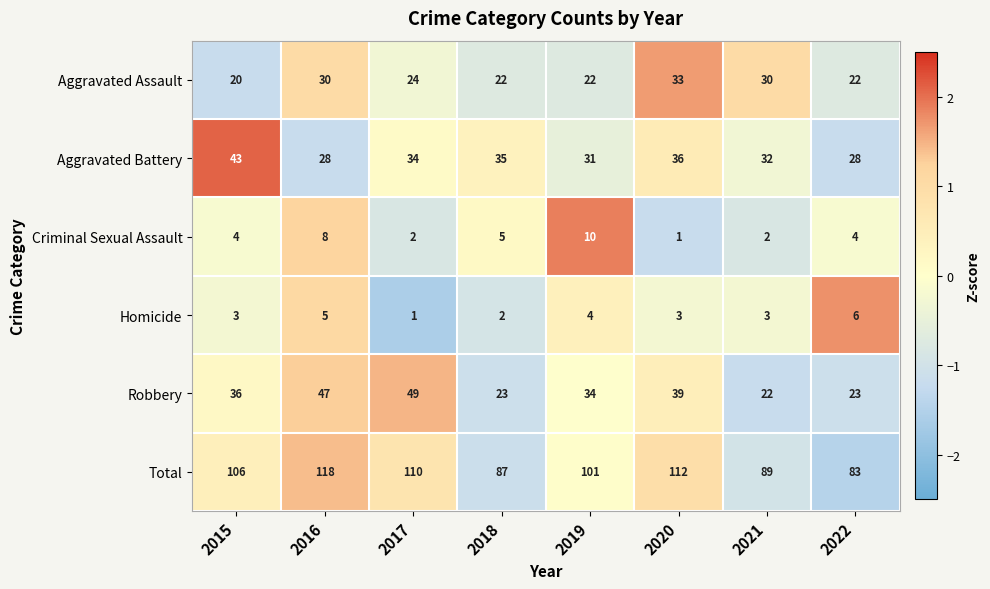

Rank the series at 2022 from lowest to highest value.

Criminal Sexual Assault, Homicide, Aggravated Assault, Robbery, Aggravated Battery, Total